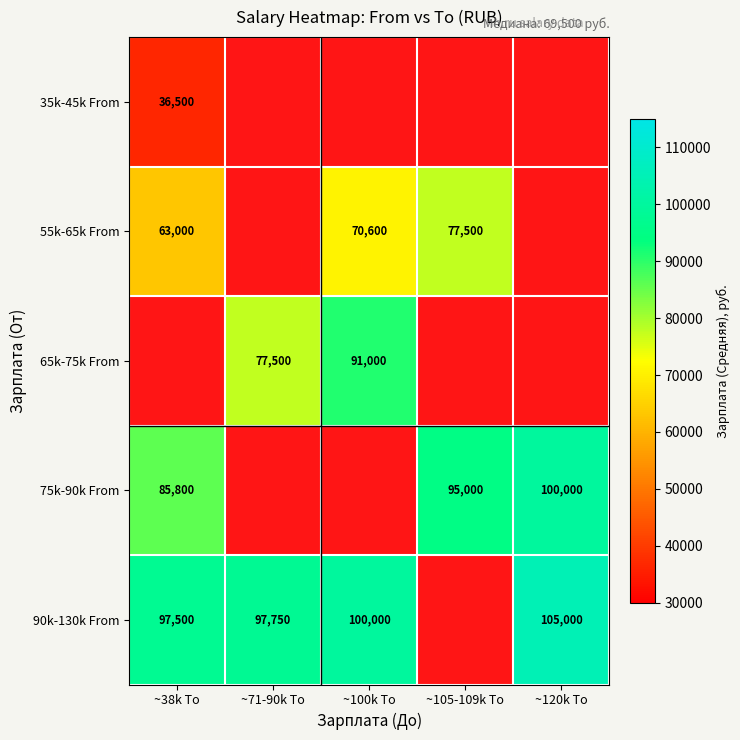

What is the total value across all series at ~120k To?

295000